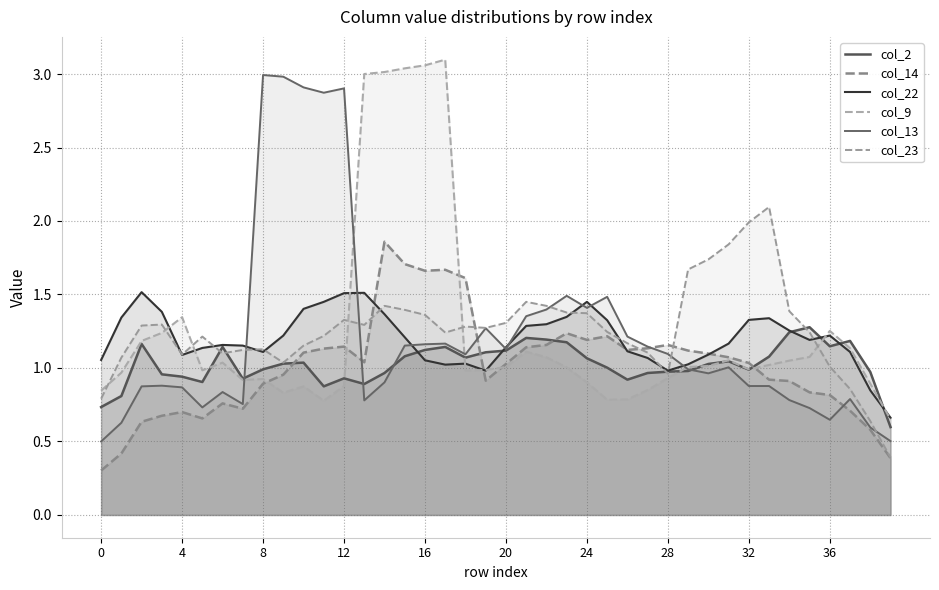

How many lines are shown in the chart?

6